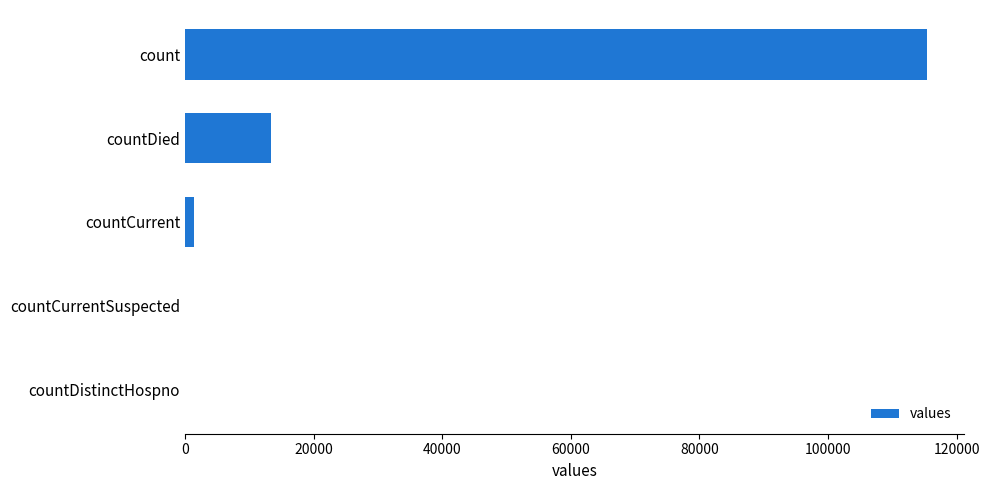

True or false: the data shows 51711 at count.

False